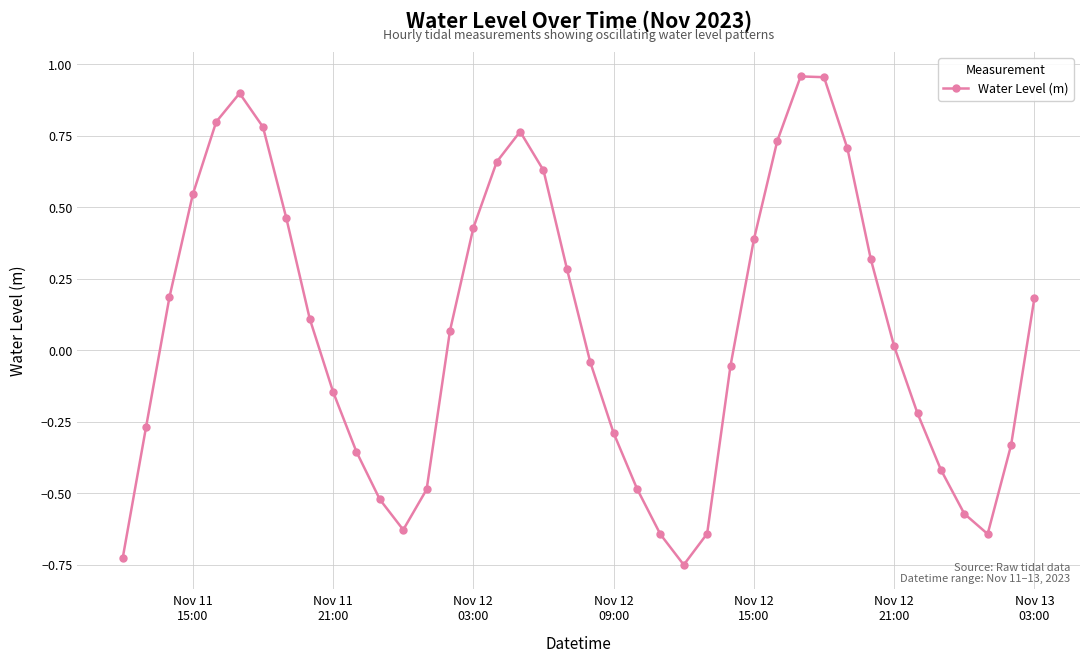

True or false: there are more than 1 points higher than both neighbors.

True